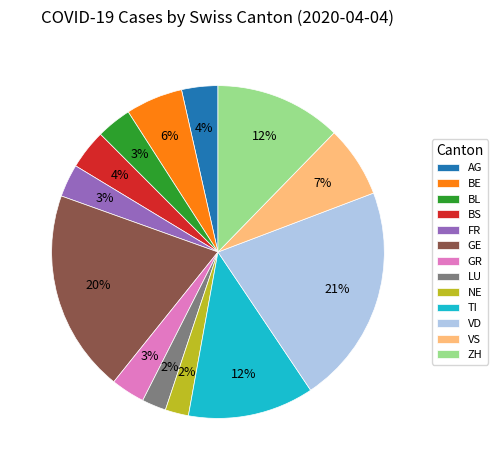

Does any single category account for the majority?

No